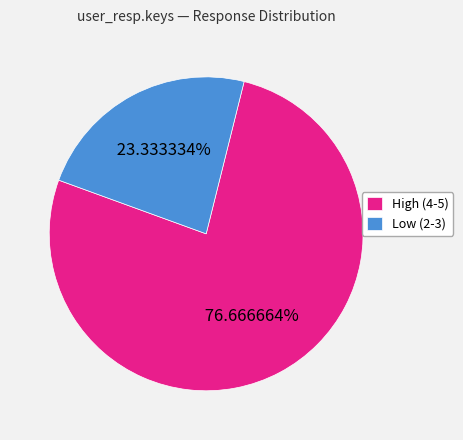

Approximately how many times larger is the value at High (4-5) compared to Low (2-3)?

3.3